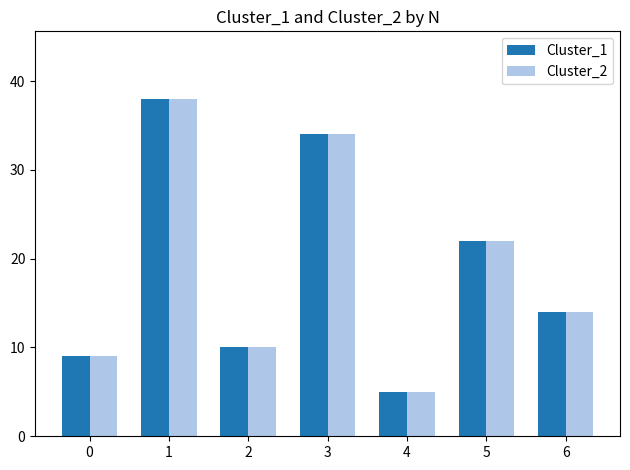

Is it true that Cluster_2 equals 9 at 4?

False